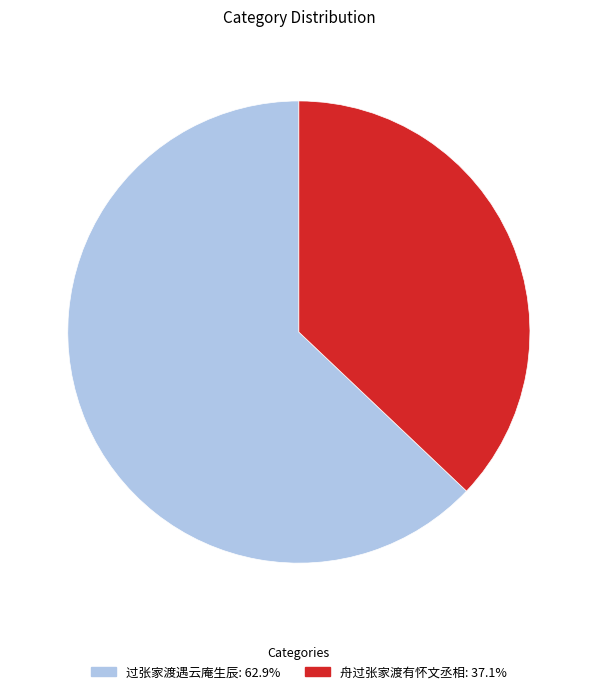

What is the ratio of the value at 舟过张家渡有怀文丞相 to the value at 过张家渡遇云庵生辰?

0.6